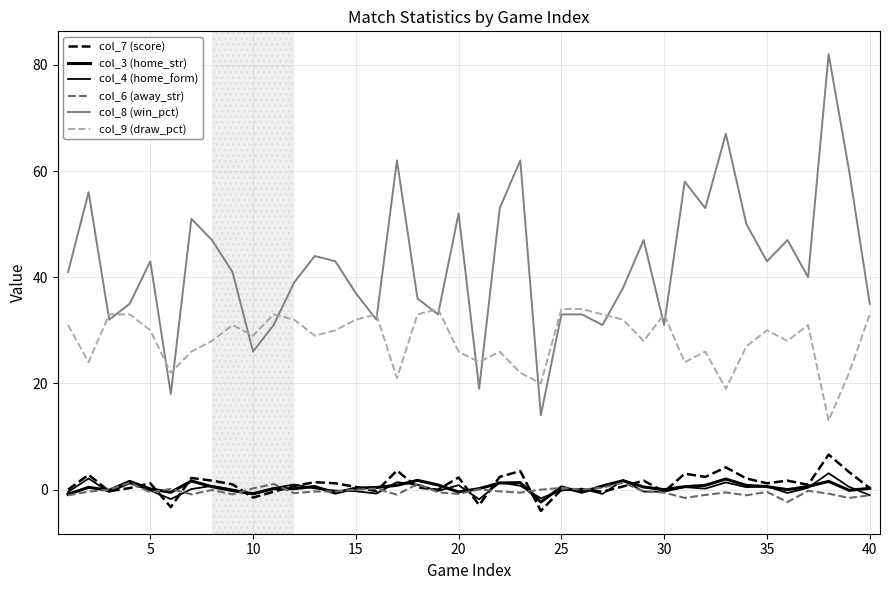

Which series has the largest total across all categories?

col_8 (win_pct)